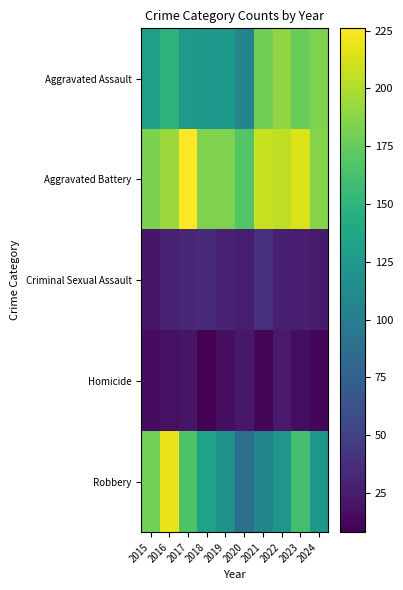

Which series changed the most between 2015 and 2020?

Robbery